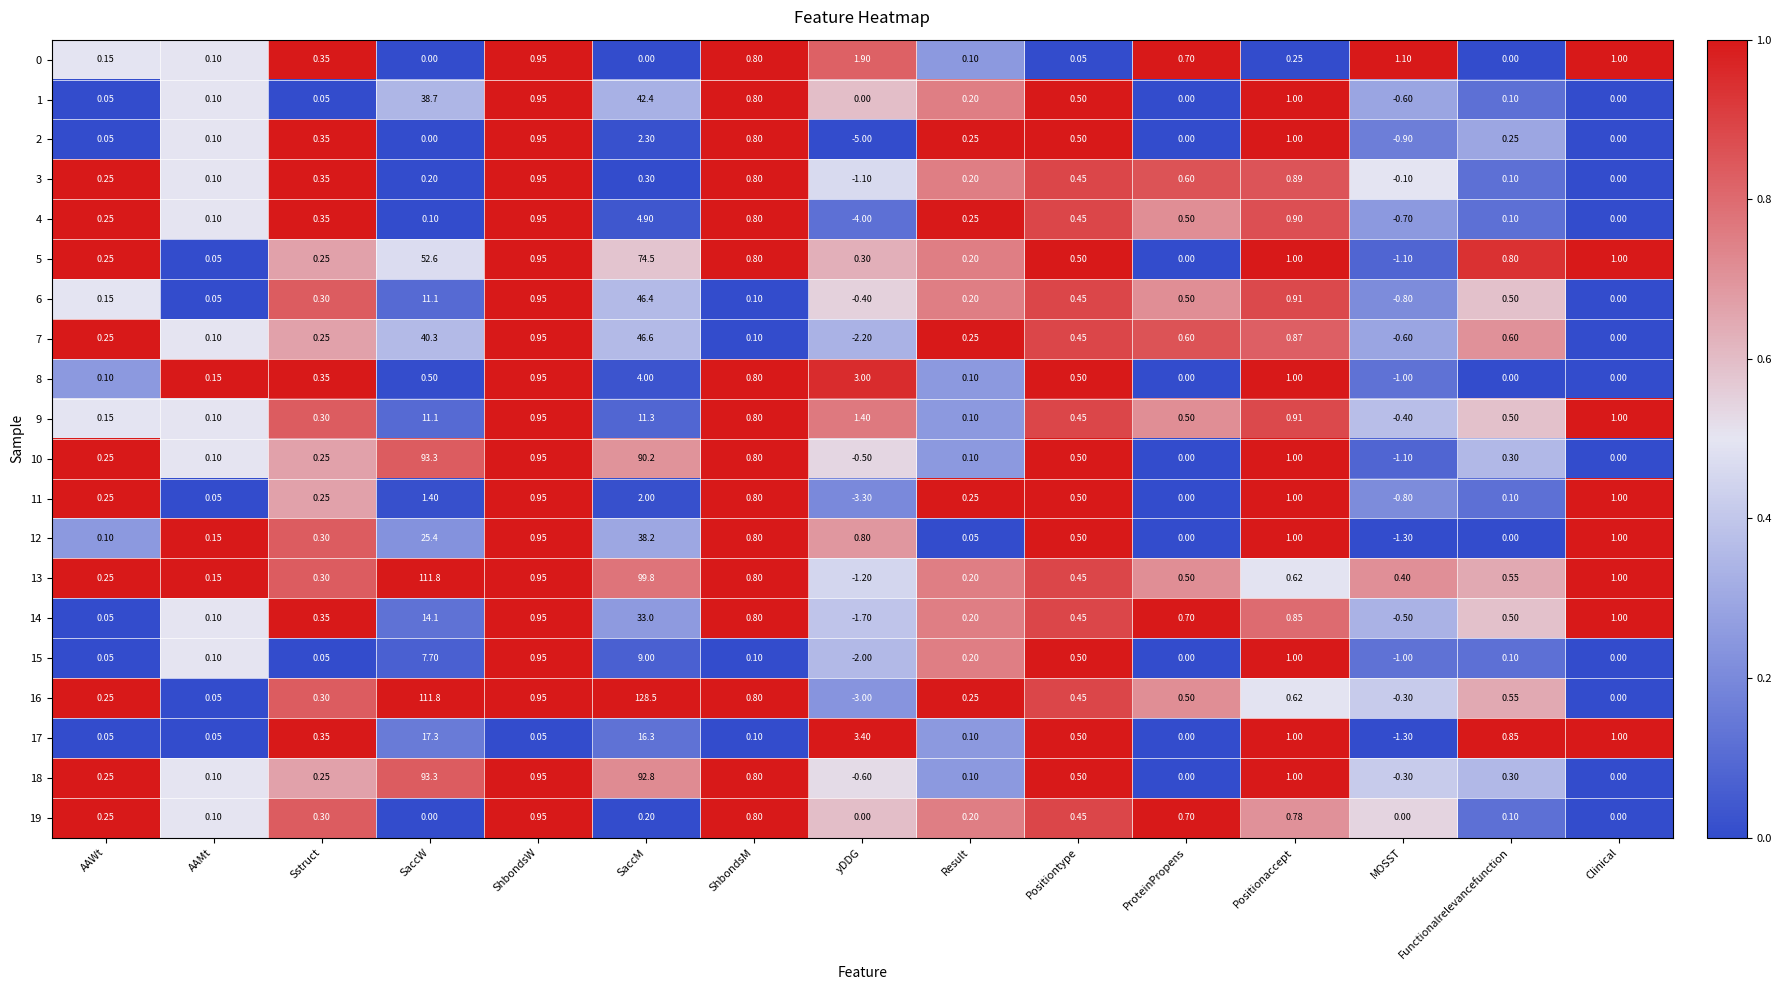

What is the total value across all series at yDDG?

-14.2